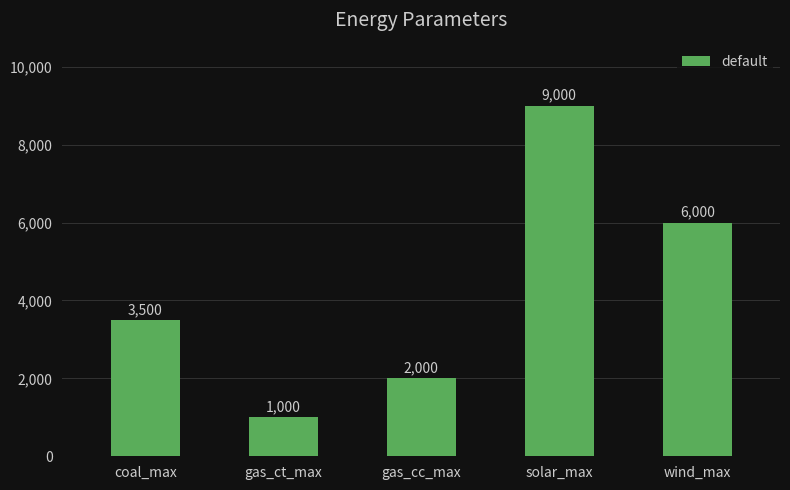

Reading right to left, extract all data points from this chart.

6000	9000	2000	1000	3500